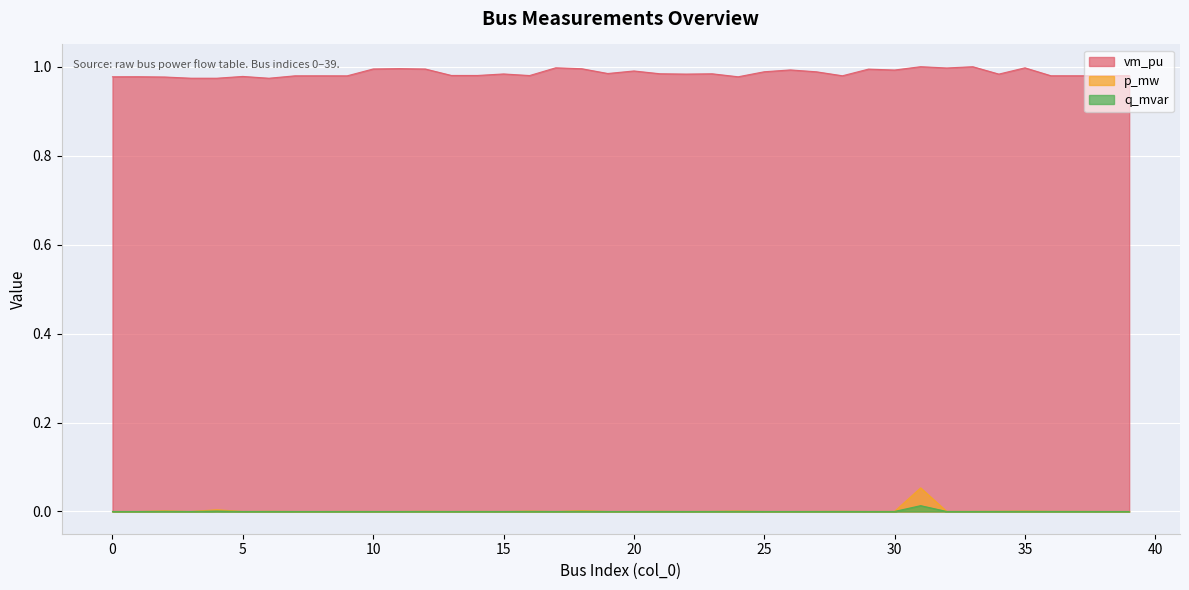

True or false: vm_pu has more than 1 points higher than both neighbors.

True